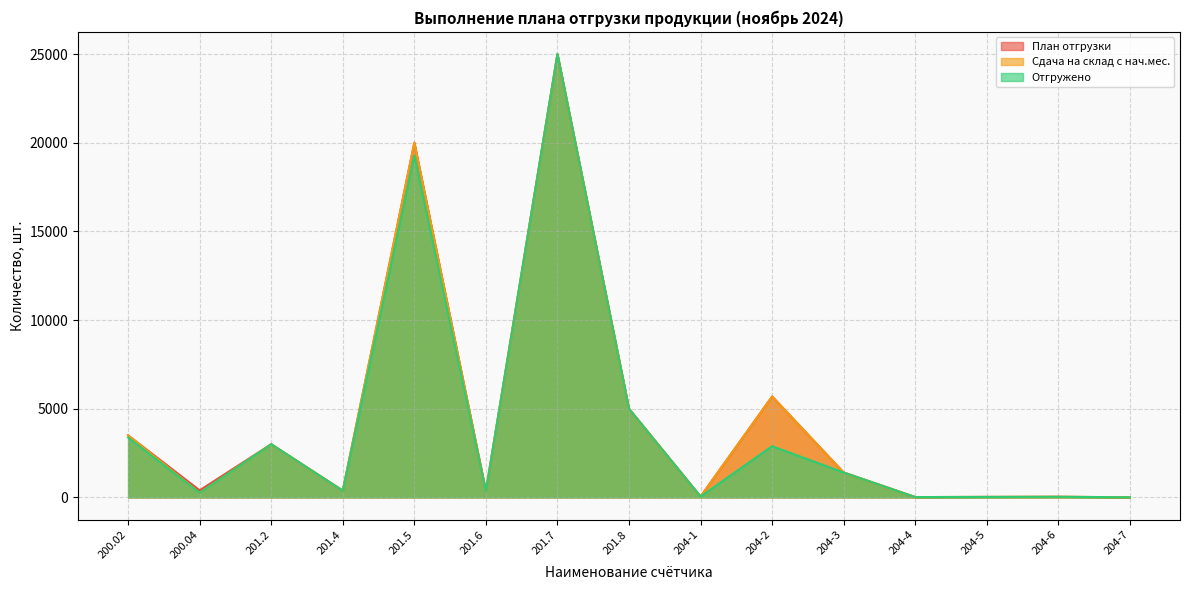

At which label does Сдача на склад с нач.мес. first exceed 380?

200.02